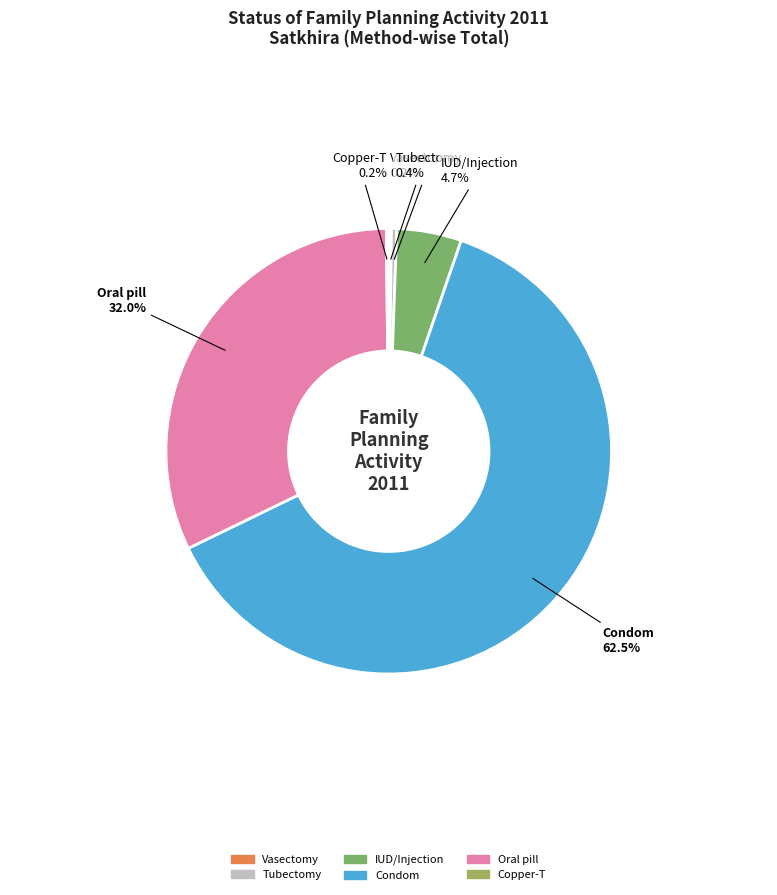

What portion of the pie excludes Oral pill?

68.0%